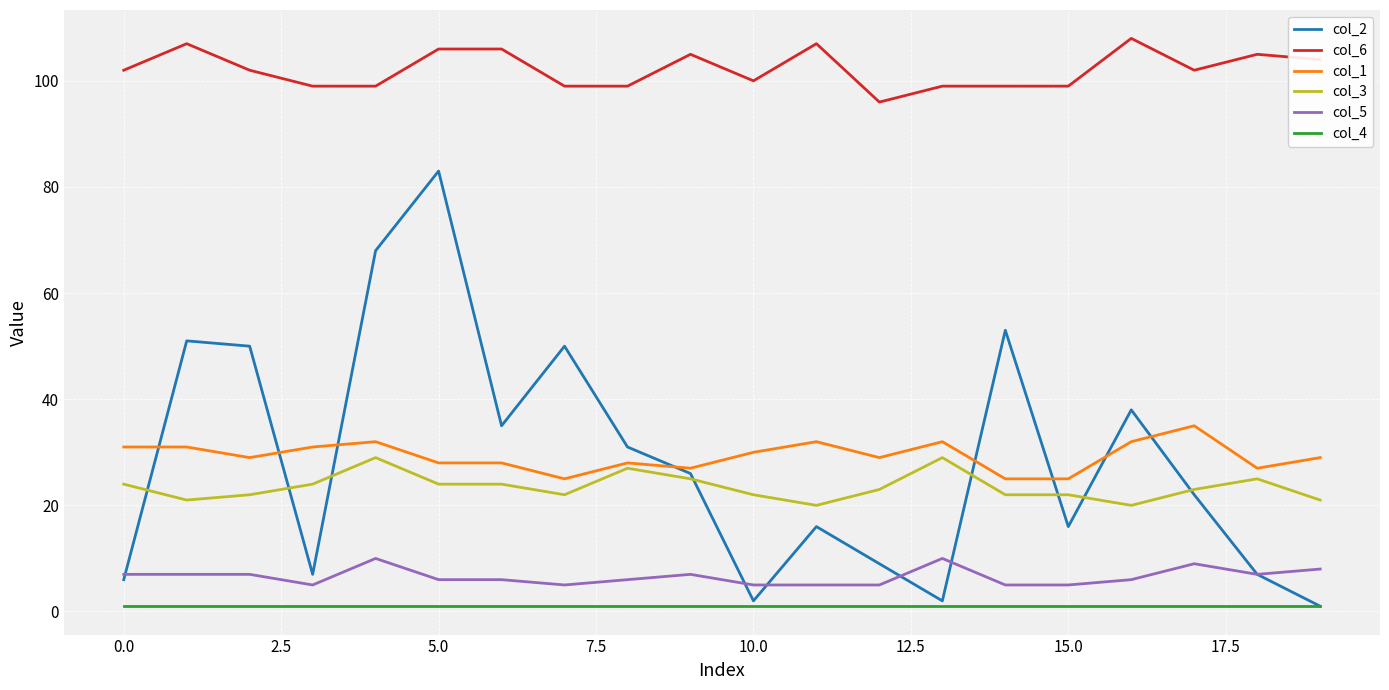

What is the maximum value shown in the chart?

108